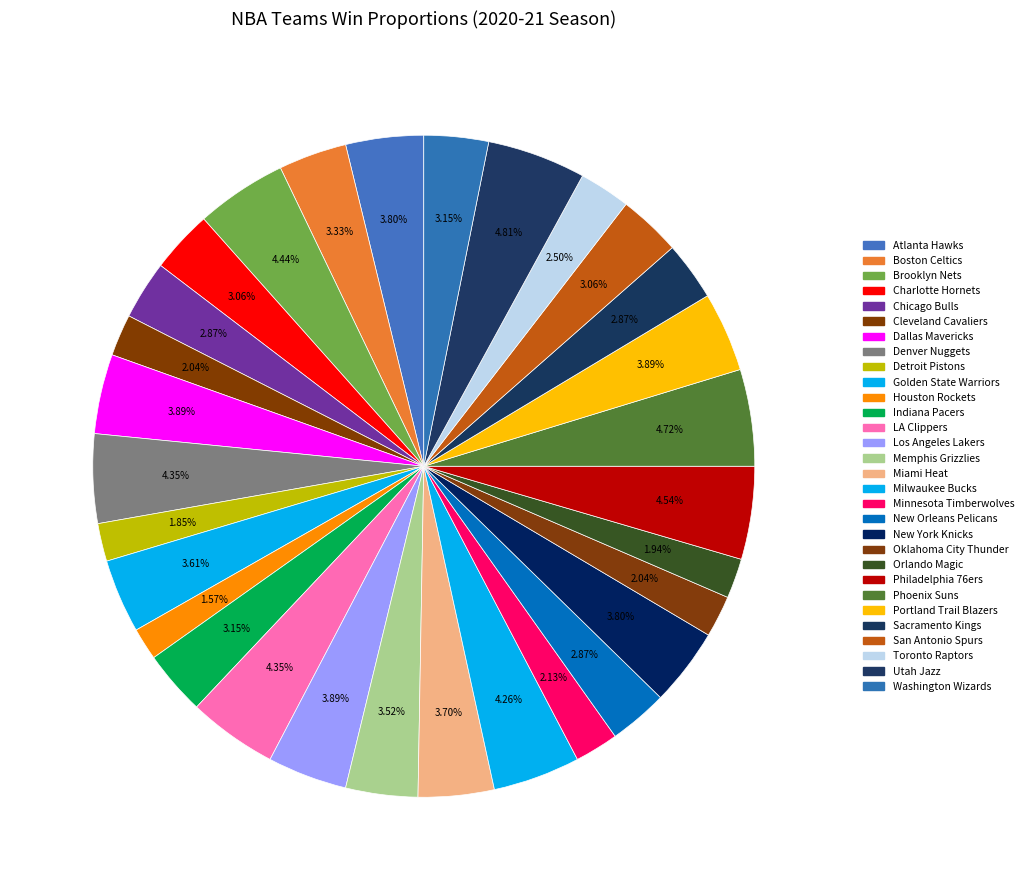

To the nearest percent, what portion does Orlando Magic represent?

2%